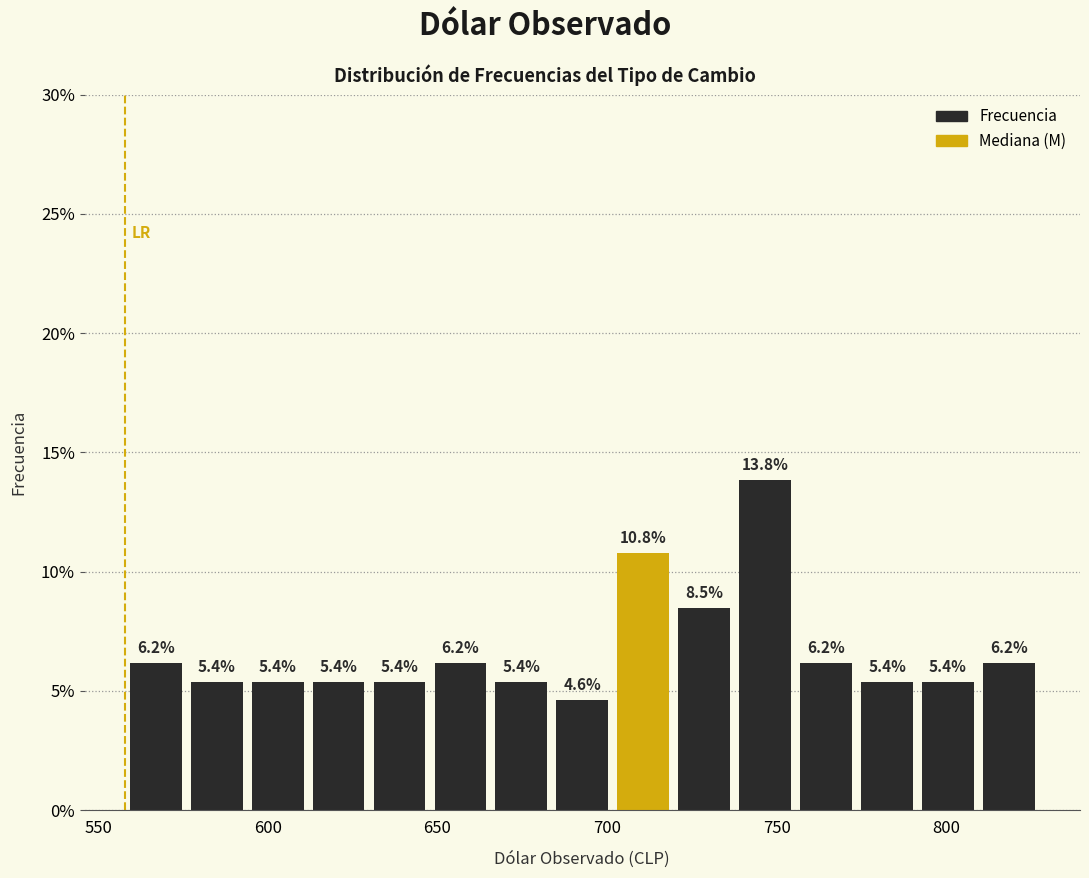

Read against the x-axis, roughly where is the centre of the tallest bar?

745